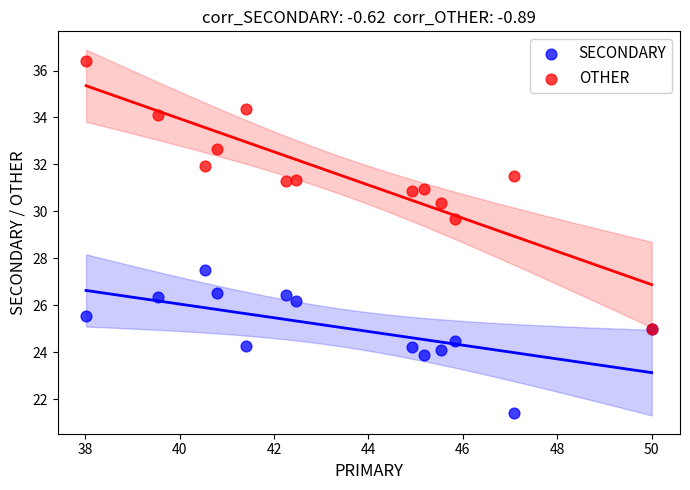

Across all series, what Y value is closest to 28?

27.5